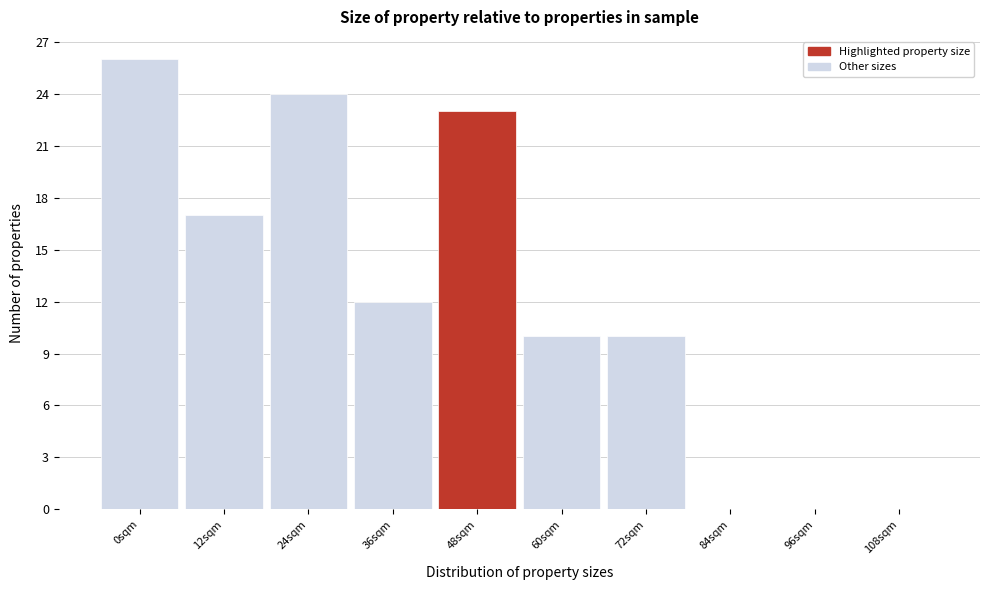

Reading left to right, what are all the values shown in this chart?

0sqm=26	12sqm=17	24sqm=24	36sqm=12	48sqm=23	60sqm=10	72sqm=10	84sqm=0	96sqm=0	108sqm=0